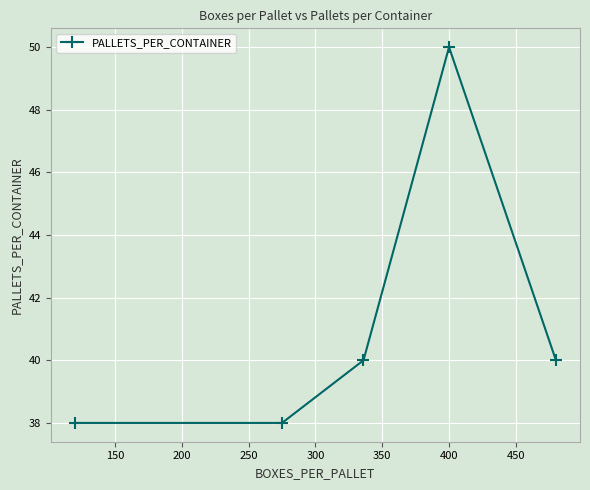

True or false: the data has more than 0 interior local peaks.

True